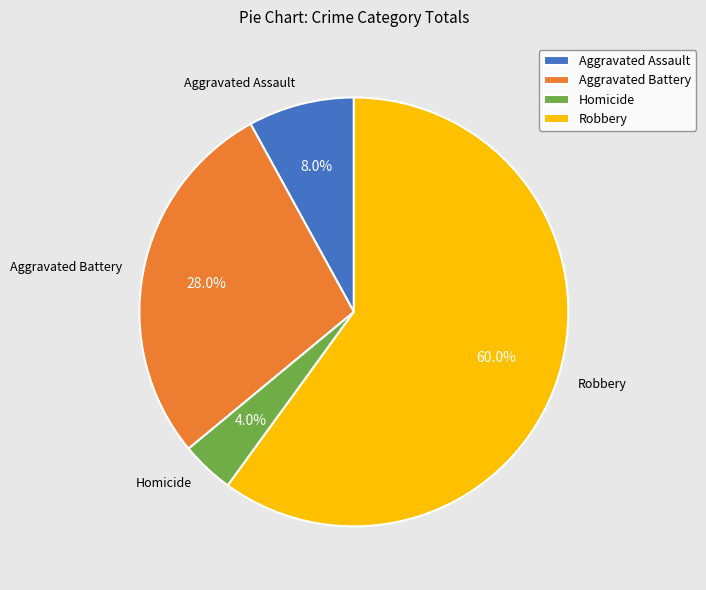

What percentage is the Robbery slice, to the nearest percent?

60%